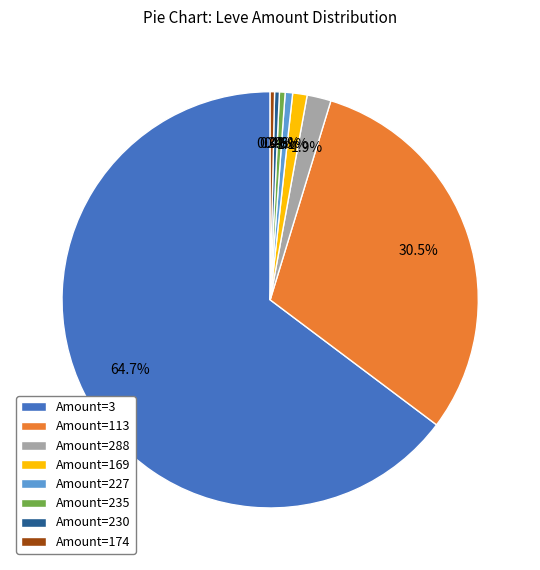

Does Amount=227 account for over 50% of the chart?

No